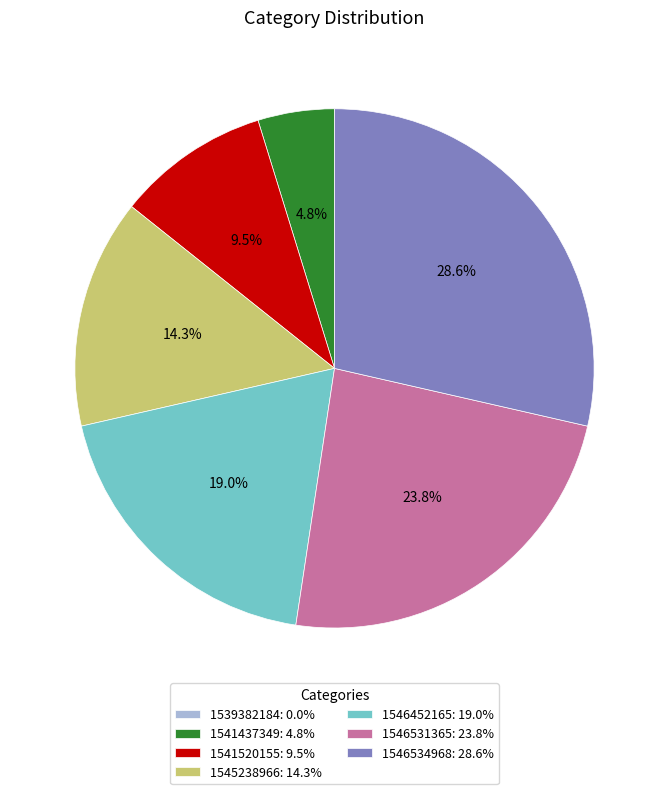

To the nearest percent, what percentage of the pie is 1546534968?

29%